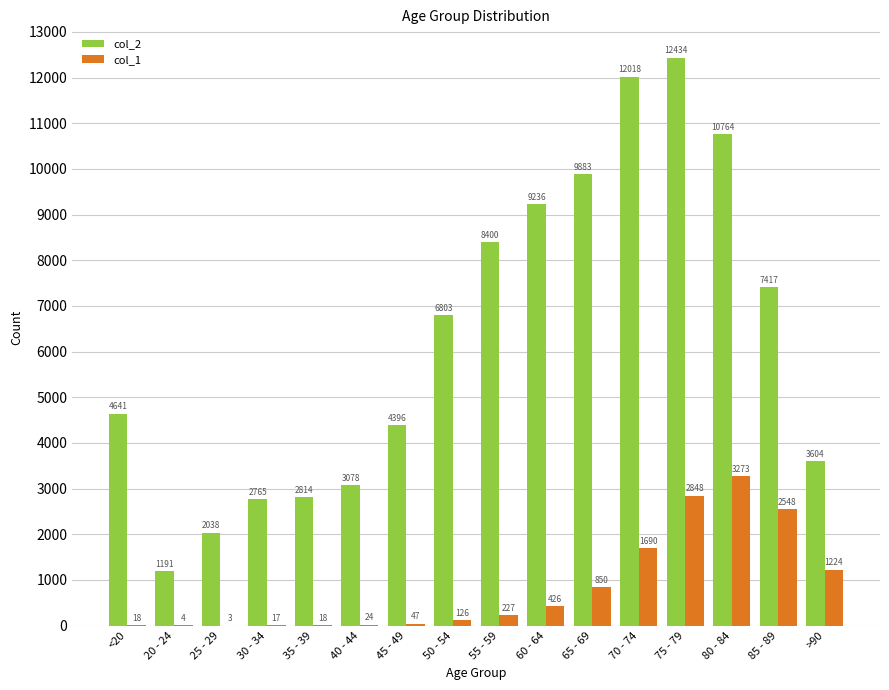

Reading left to right, extract all data points from this chart.

col_2: <20=4641	20 - 24=1191	25 - 29=2038	30 - 34=2765	35 - 39=2814	40 - 44=3078	45 - 49=4396	50 - 54=6803	55 - 59=8400	60 - 64=9236	65 - 69=9883	70 - 74=12018	75 - 79=12434	80 - 84=10764	85 - 89=7417	>90=3604
col_1: <20=18	20 - 24=4	25 - 29=3	30 - 34=17	35 - 39=18	40 - 44=24	45 - 49=47	50 - 54=126	55 - 59=227	60 - 64=426	65 - 69=850	70 - 74=1690	75 - 79=2848	80 - 84=3273	85 - 89=2548	>90=1224